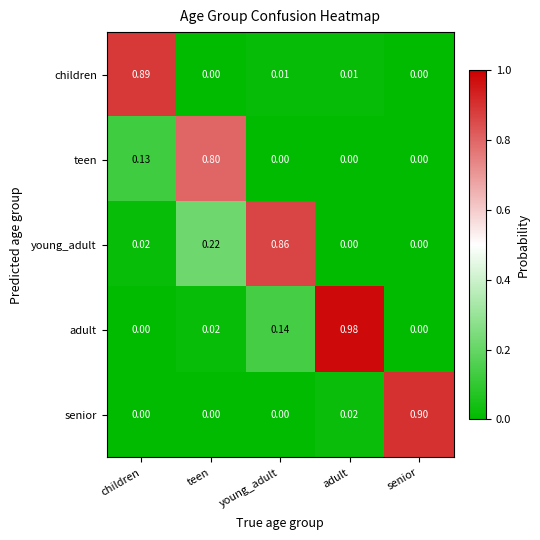

Between children and young_adult, which series saw the biggest shift?

children